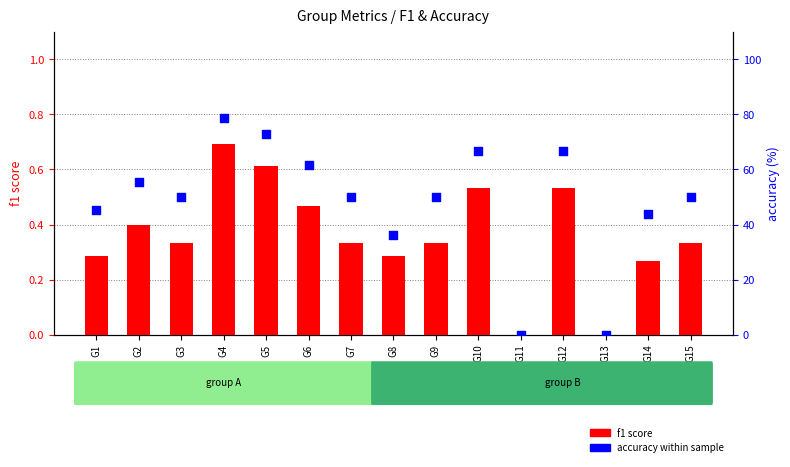

At which category is the sum across all series the highest?

G4